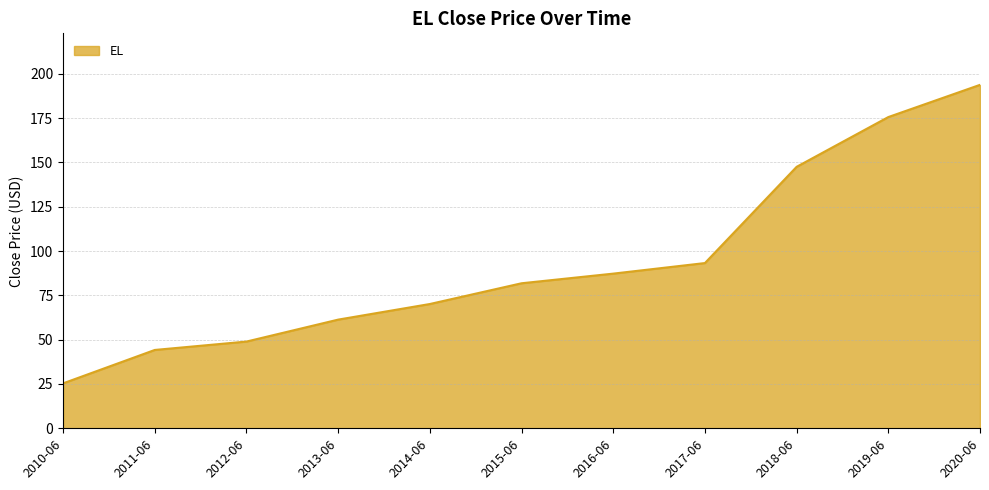

At which category does the chart reach its minimum across all series?

2010-06